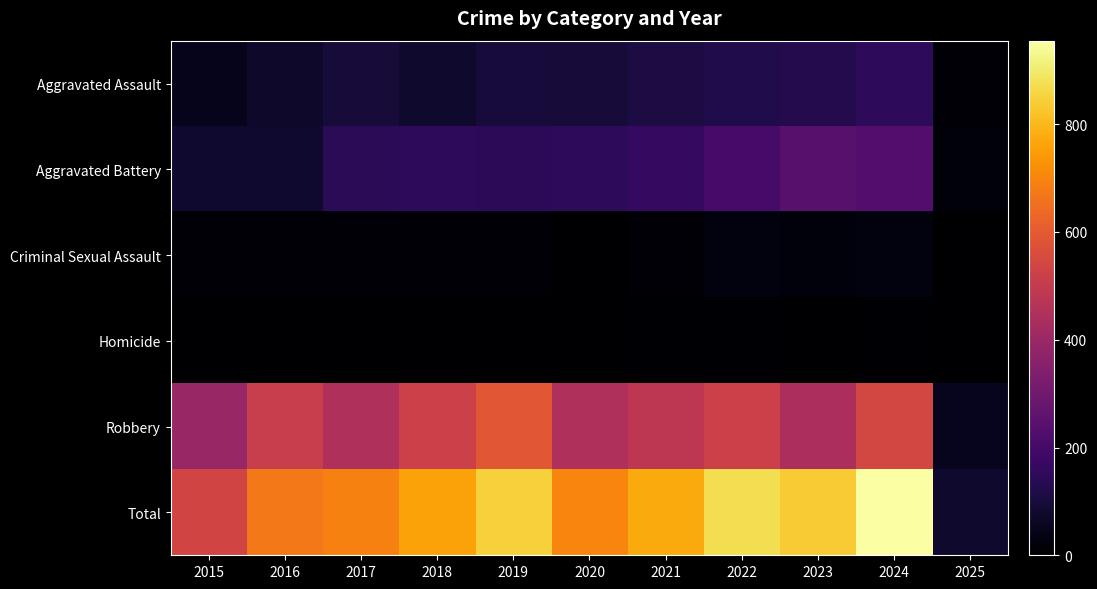

At which category is the sum across all series the highest?

2024